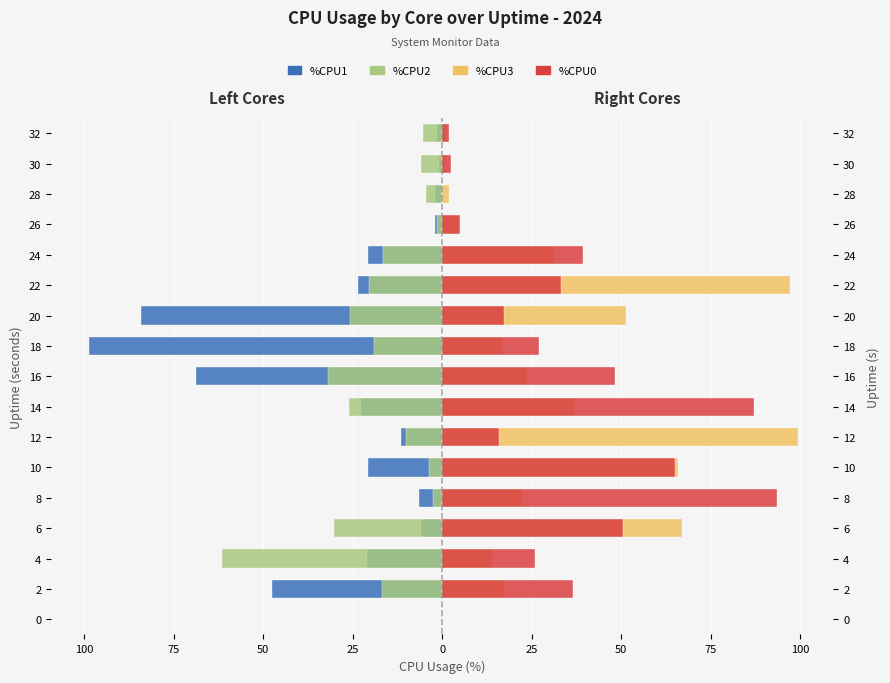

What is the average value of the %CPU1 series?

-25.8